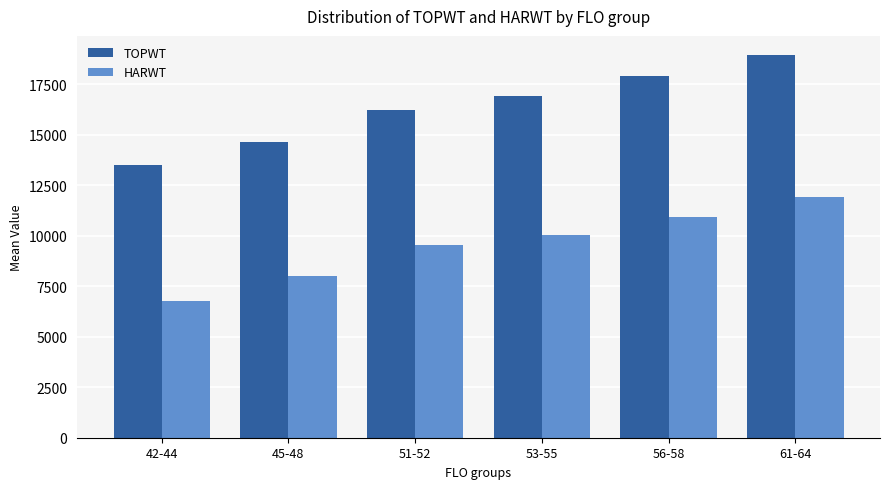

Does the chart contain stacked bars?

No